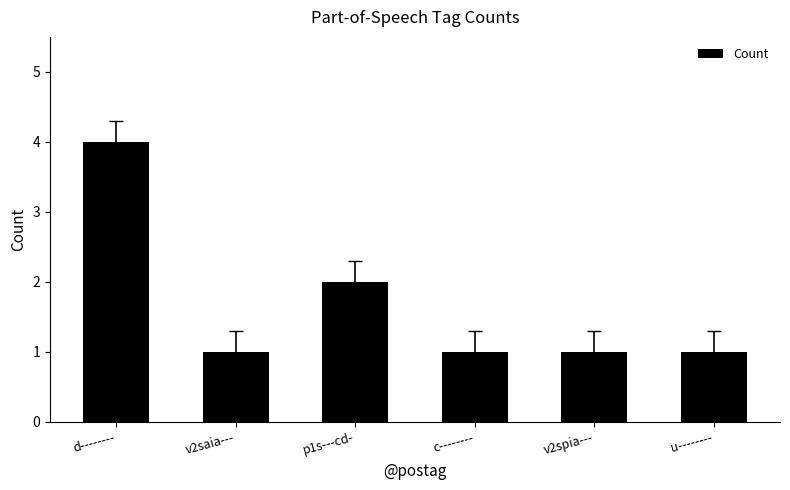

Which has a higher value, u-------- or d--------?

d--------